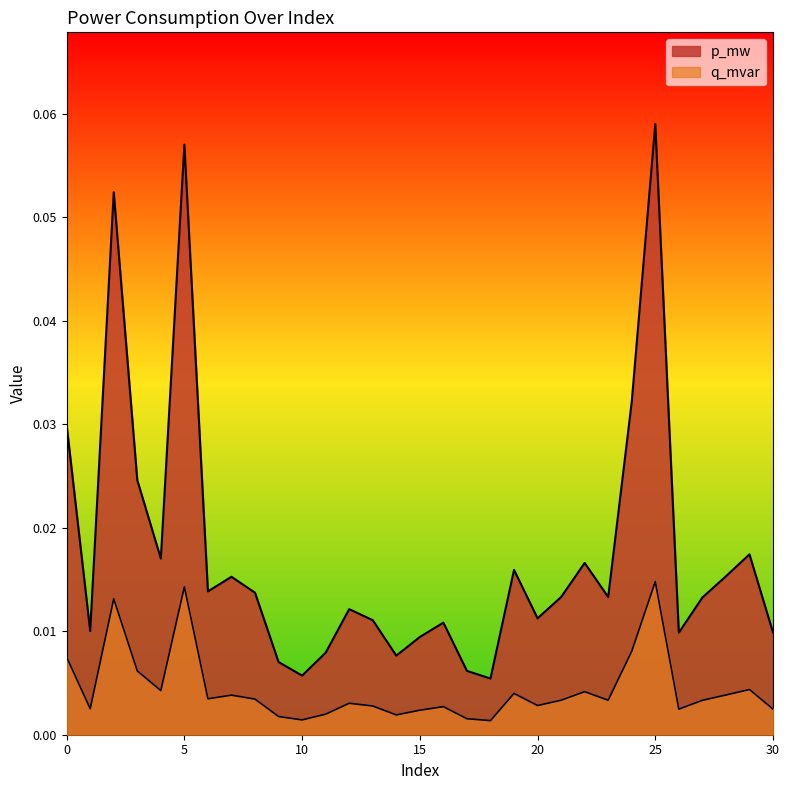

Does the chart display data point markers on the line(s)?

No